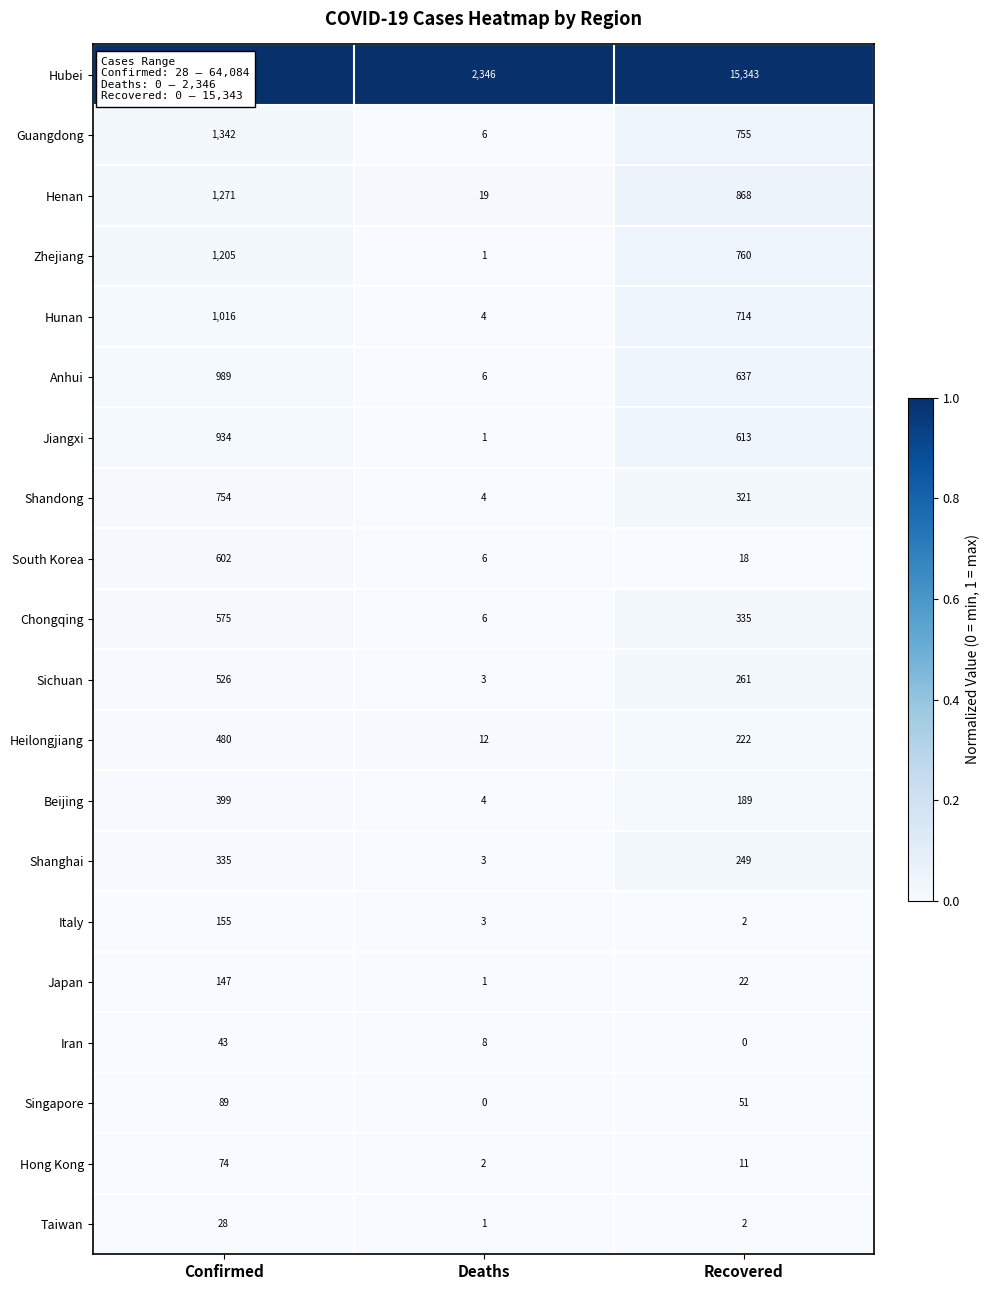

At how many categories does at least one series exceed 0?

3